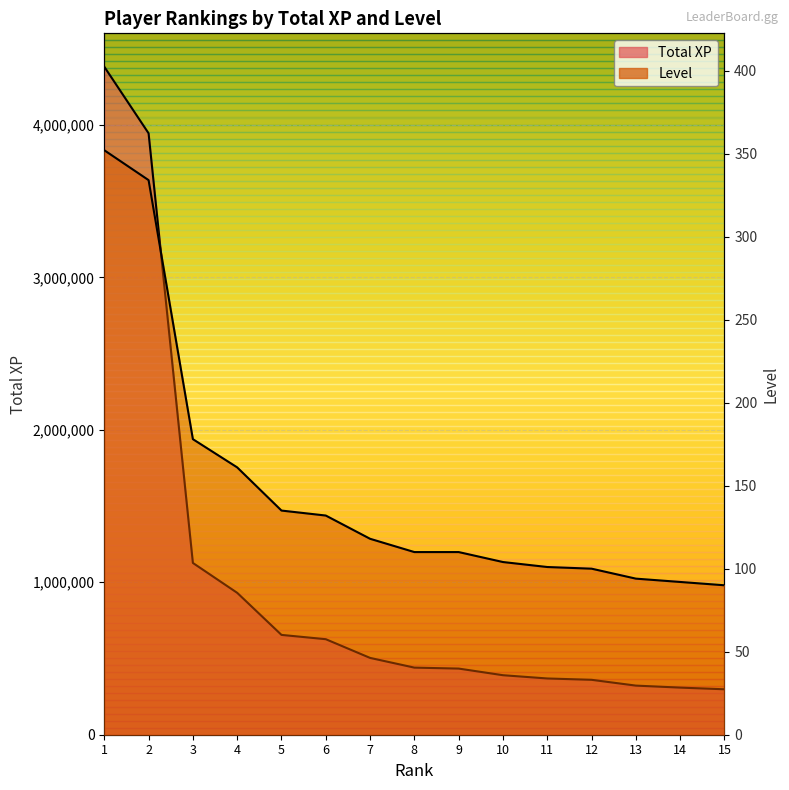

Which series has the widest spread of values?

Total XP